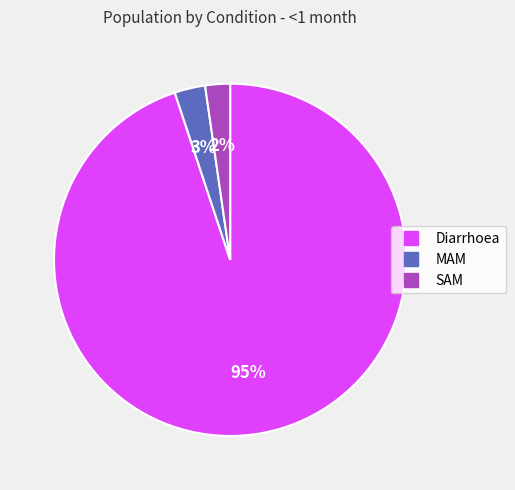

Between SAM and MAM, which is larger?

MAM